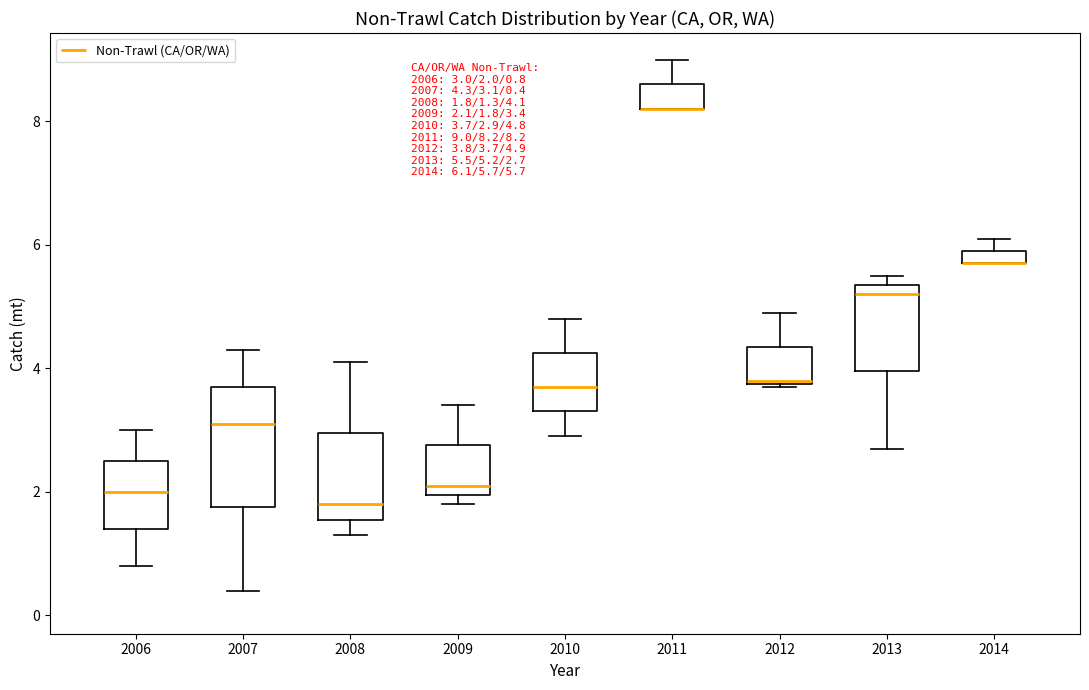

Which box is the tallest, from its lower edge to its upper edge?

2007